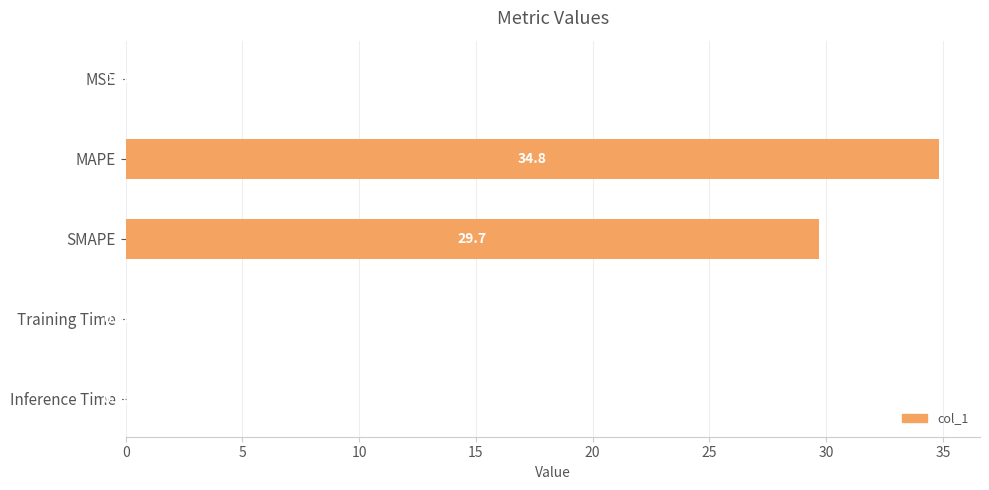

At which label is the value closest to 17?

SMAPE